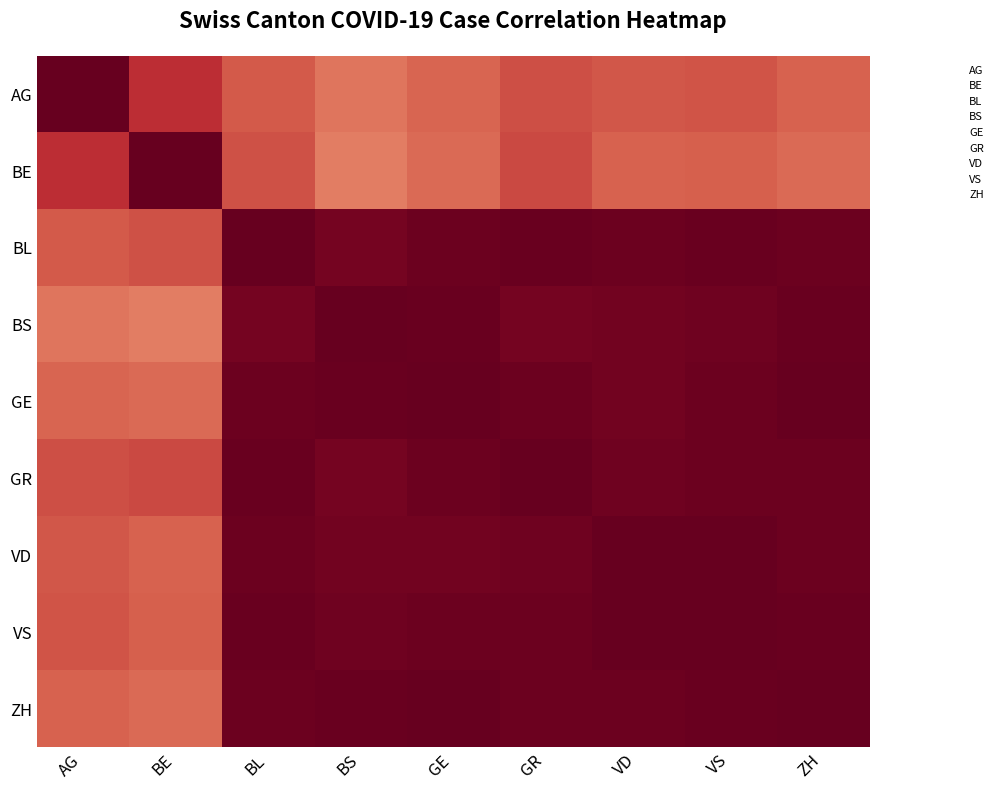

Which has a higher value, BE or BS?

BE